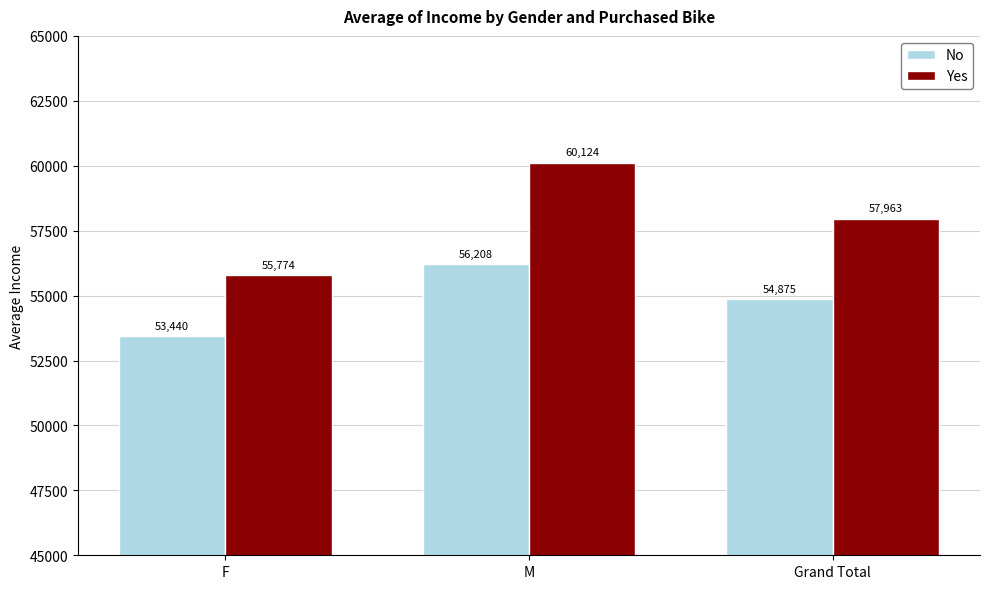

List the series in order of their peak value, lowest first.

No, Yes